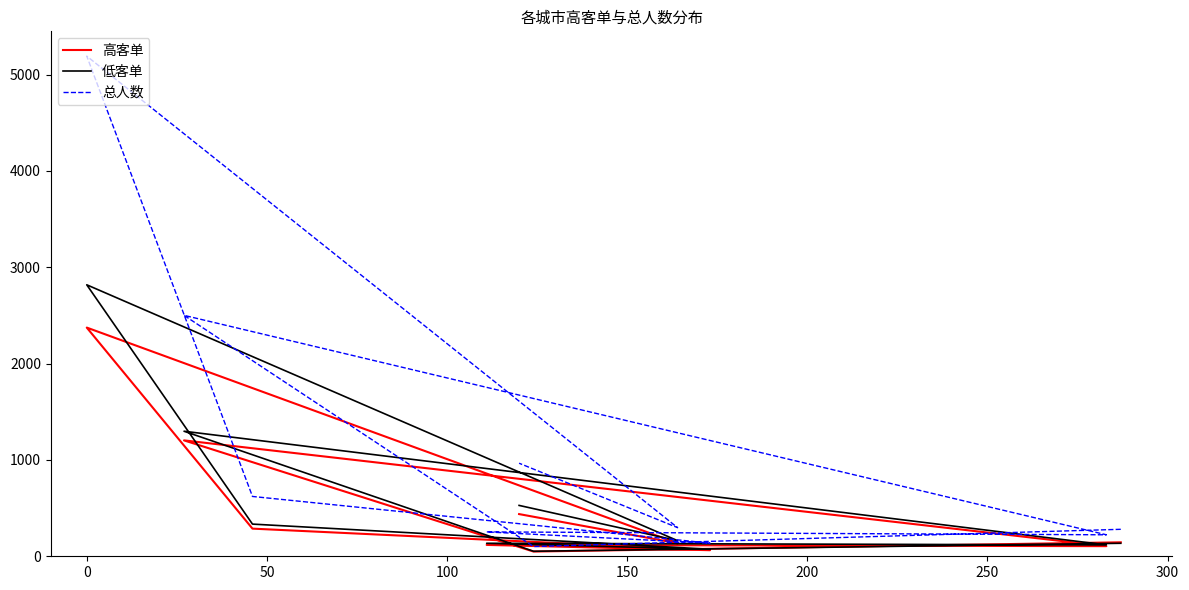

Which series has the widest spread of values?

总人数